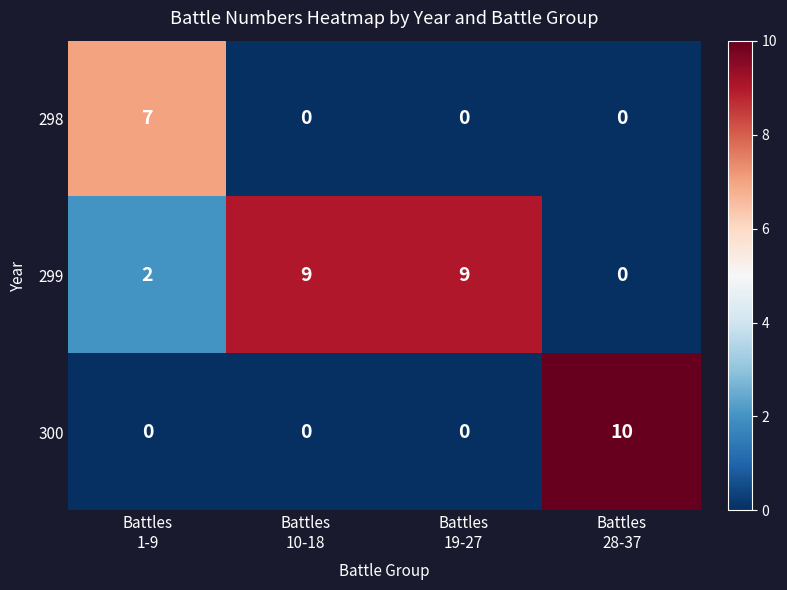

What is the maximum value for 298?

7